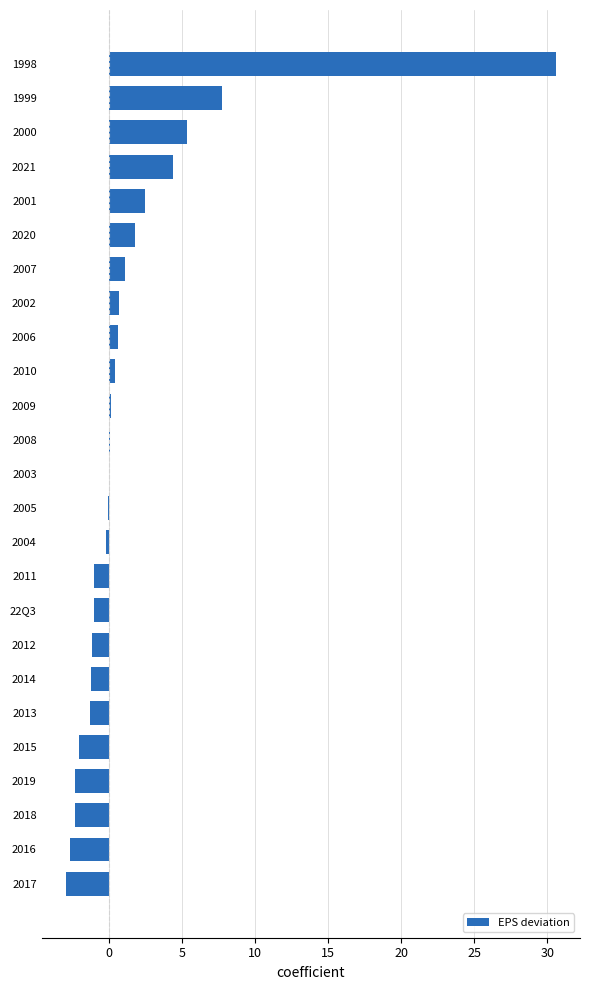

True or false: the data shows -2.7 at 2016.

True